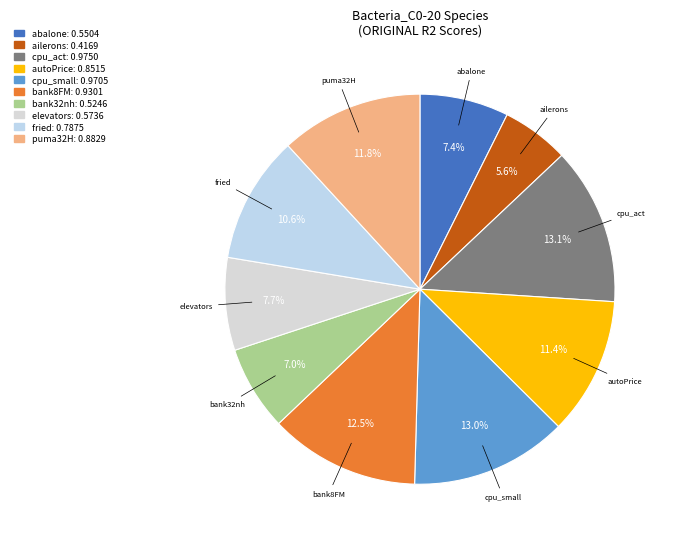

The bank32nh slice represents 14% of the pie. True or false?

False